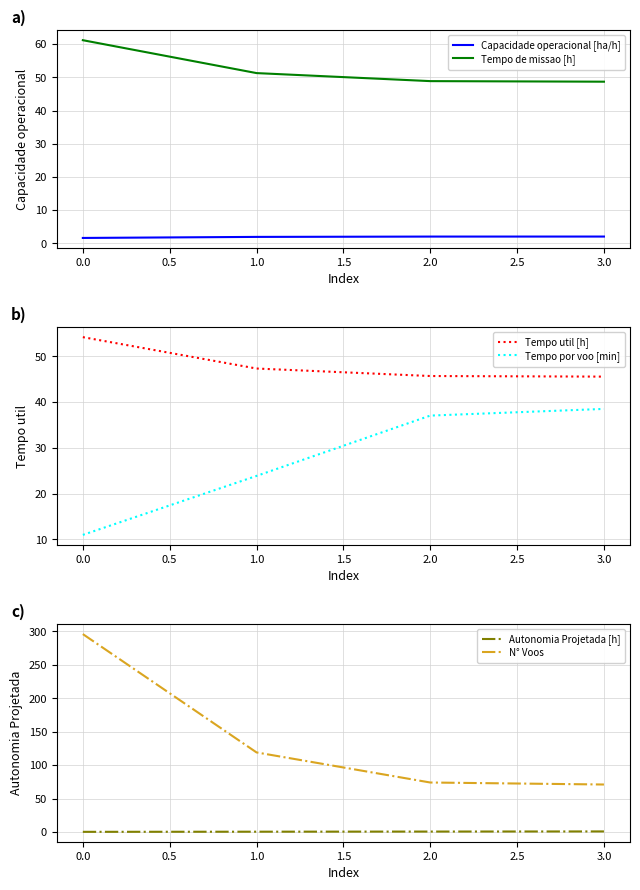

Is the value of Tempo de missao [h] at 1.0 greater than the value of Capacidade operacional [ha/h] at 3.0?

Yes